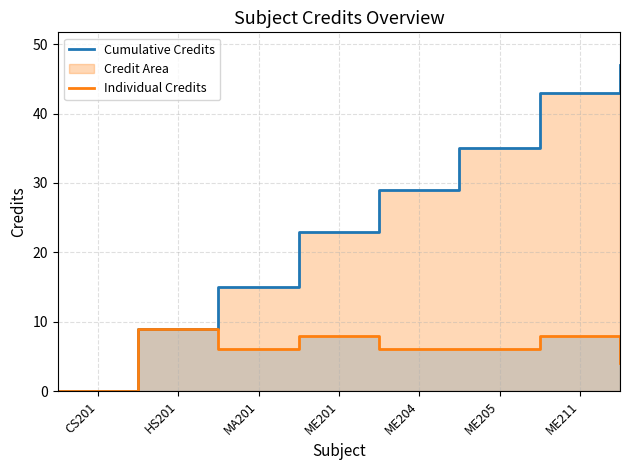

Which series changed the most between CS201 and ME205?

Cumulative Credits